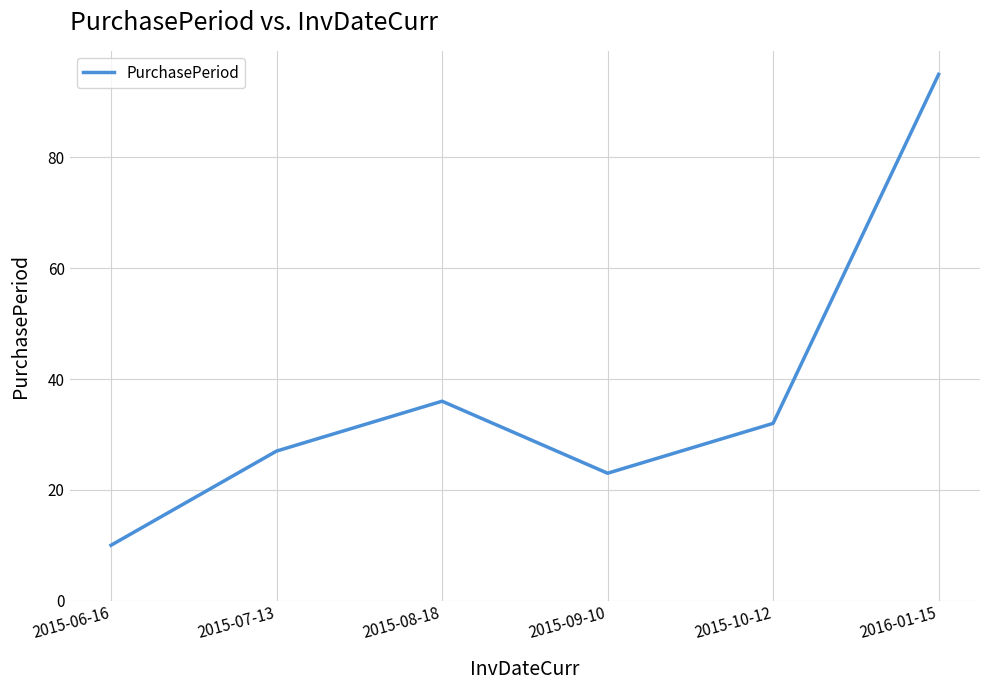

List the labels in order of value, largest first.

2016-01-15, 2015-08-18, 2015-10-12, 2015-07-13, 2015-09-10, 2015-06-16